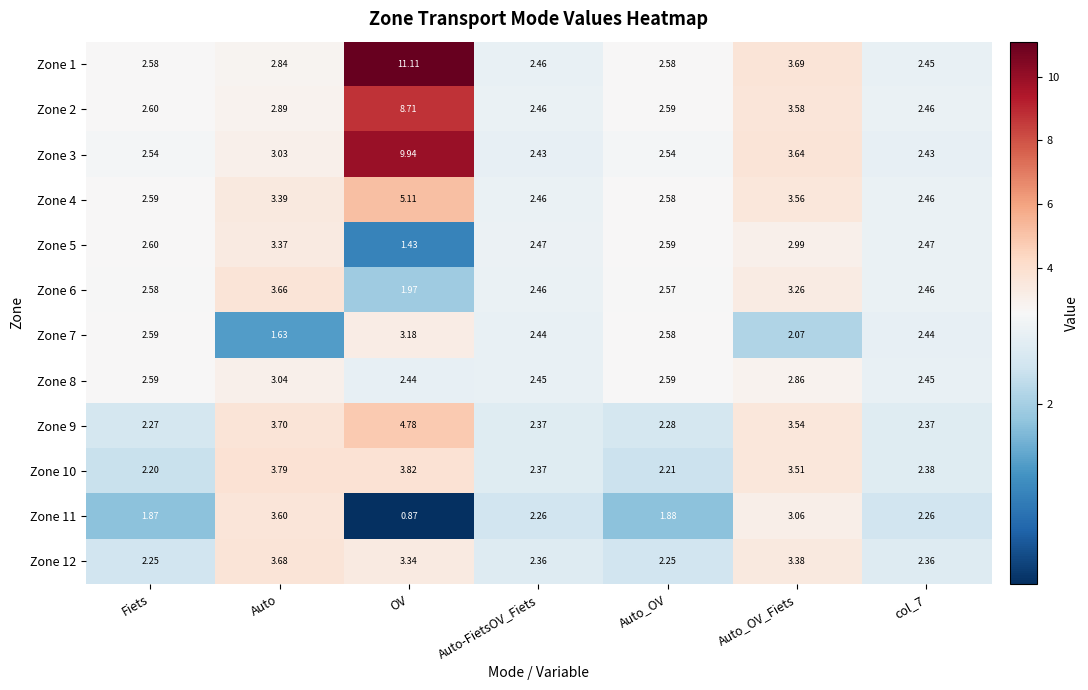

Where is Zone 10 nearest to the value 3?

Auto_OV_Fiets